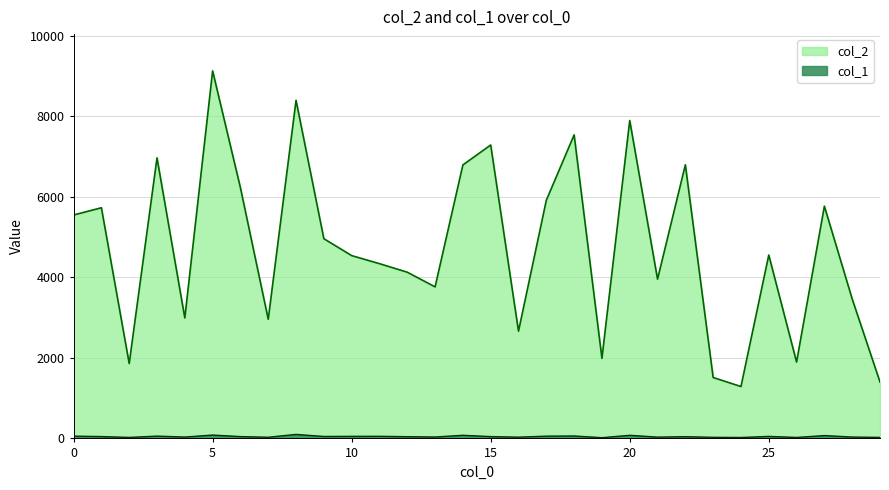

At which category is the sum across all series the highest?

5